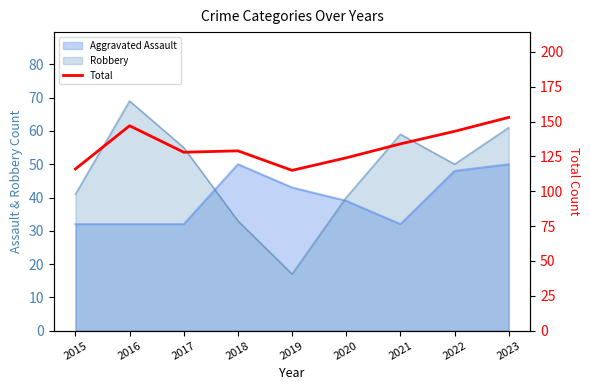

Count the values in the range 124 to 143.

5